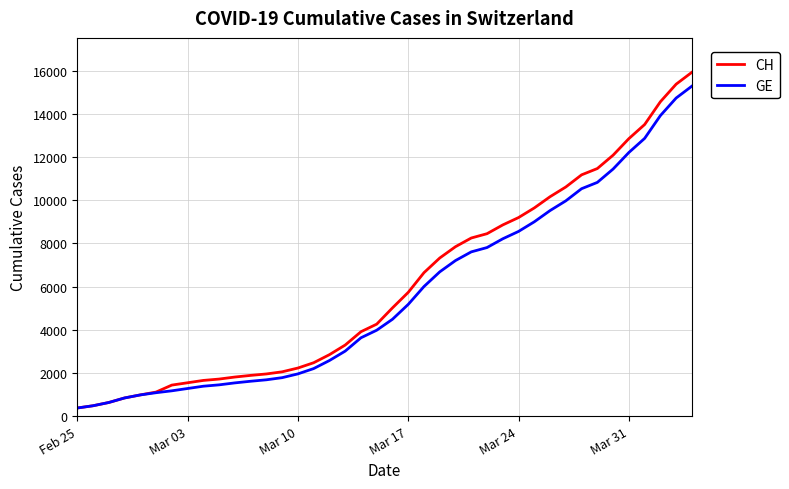

What are all the series names shown in the legend?

CH, GE